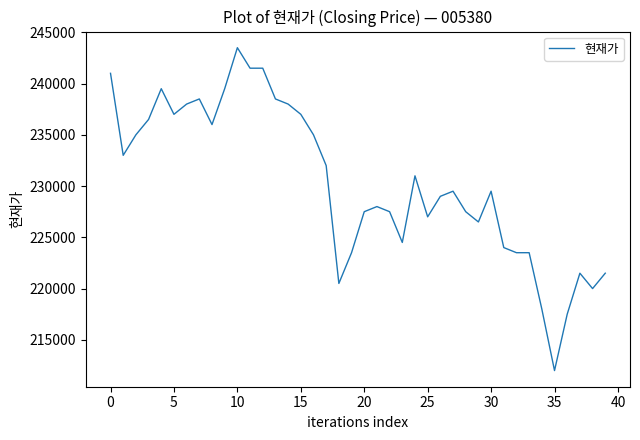

What is the difference between the maximum and minimum values?

31500